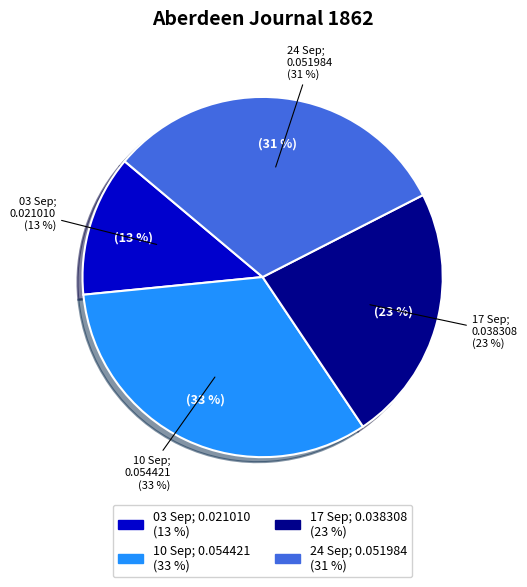

The 1862.09.24_AberdeenJournal slice represents 31% of the pie. True or false?

True